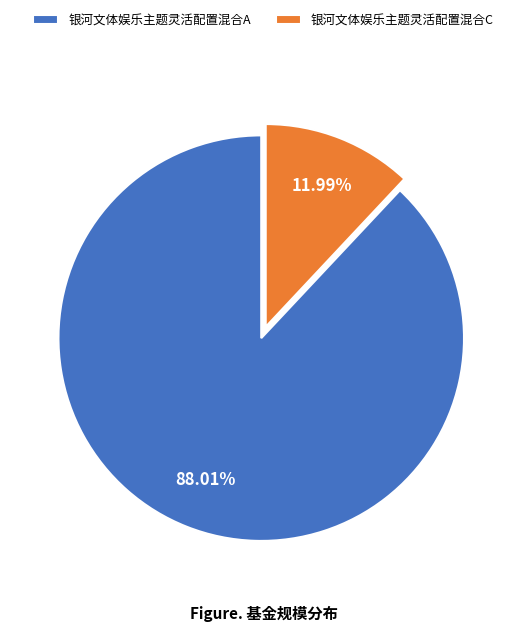

Which slice is the largest?

银河文体娱乐主题灵活配置混合A